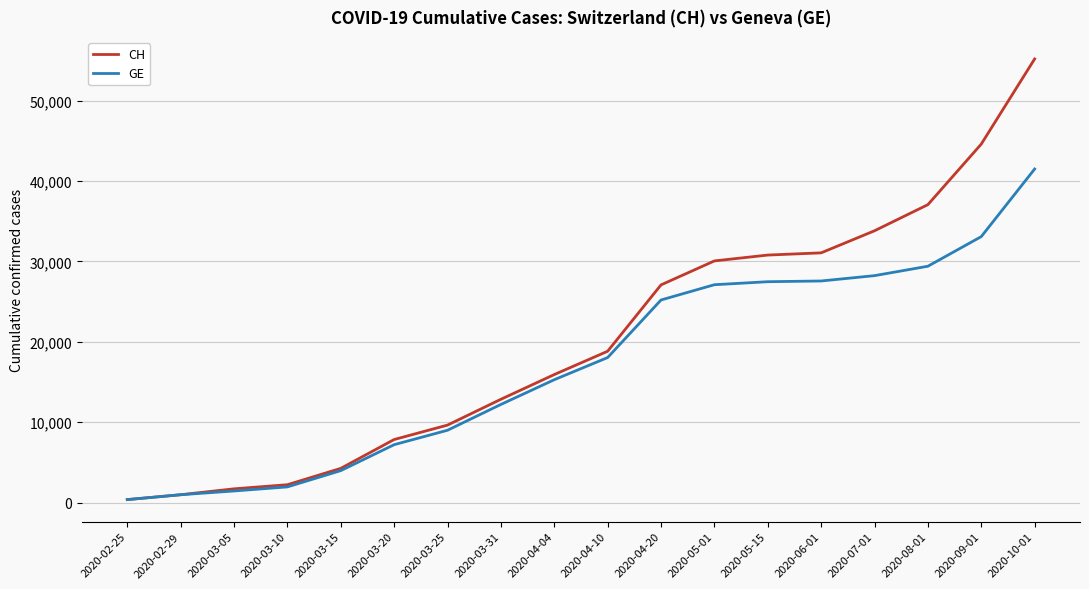

What is the sum of the CH values at 2020-02-25 and 2020-05-15?

31163